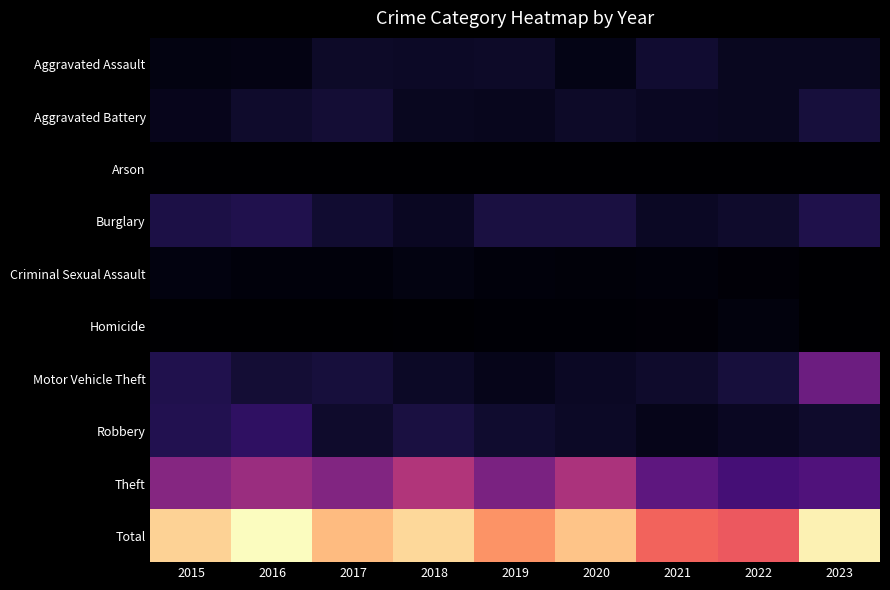

What is the total value across all series at 2022?

382